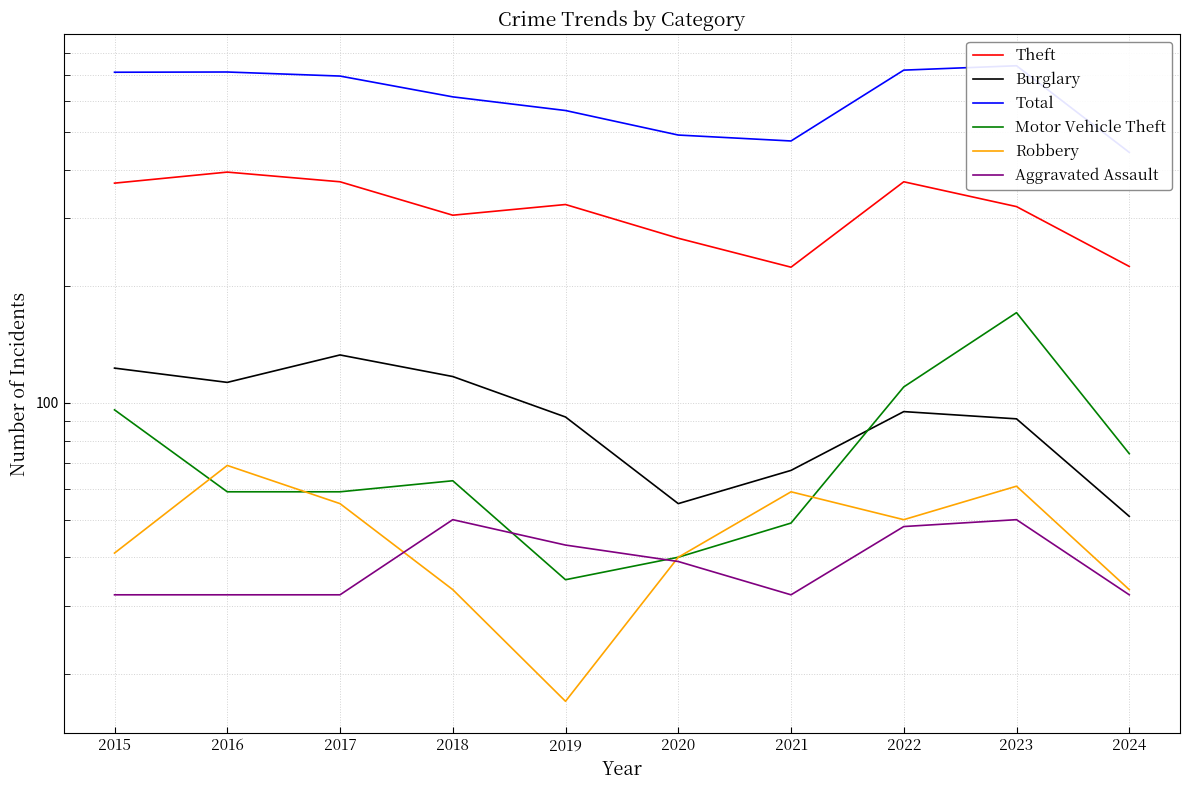

How many values in the Total series exceed 697?

4